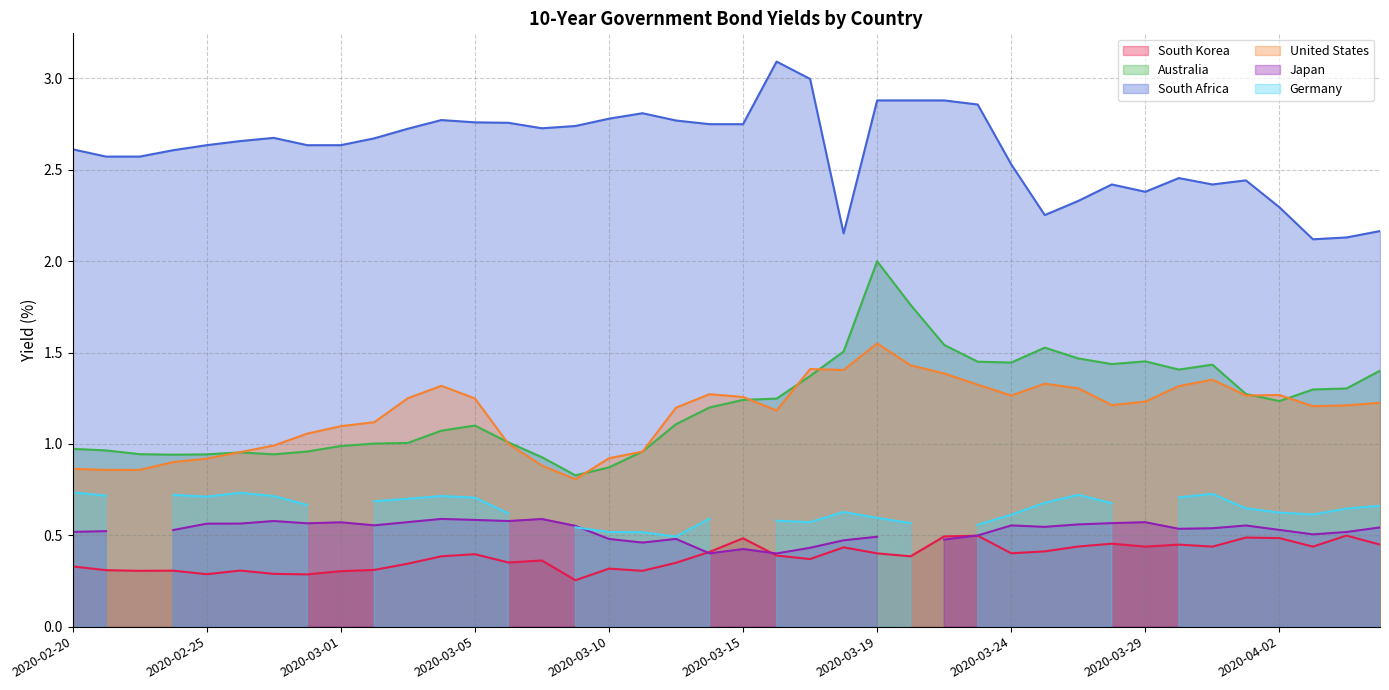

What is the spread (max minus min) of values at 2020-03-31?

2.0